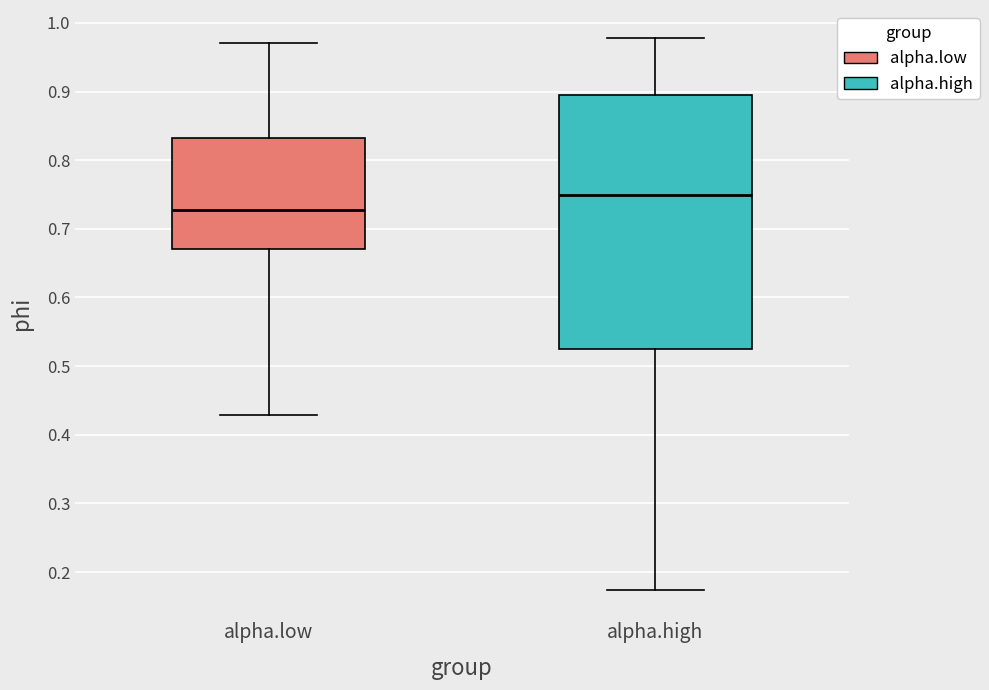

Where is the upper edge of the box for alpha.low on the y-axis? The values are not printed on the chart, so give them approximately, as read against the axis.

0.83